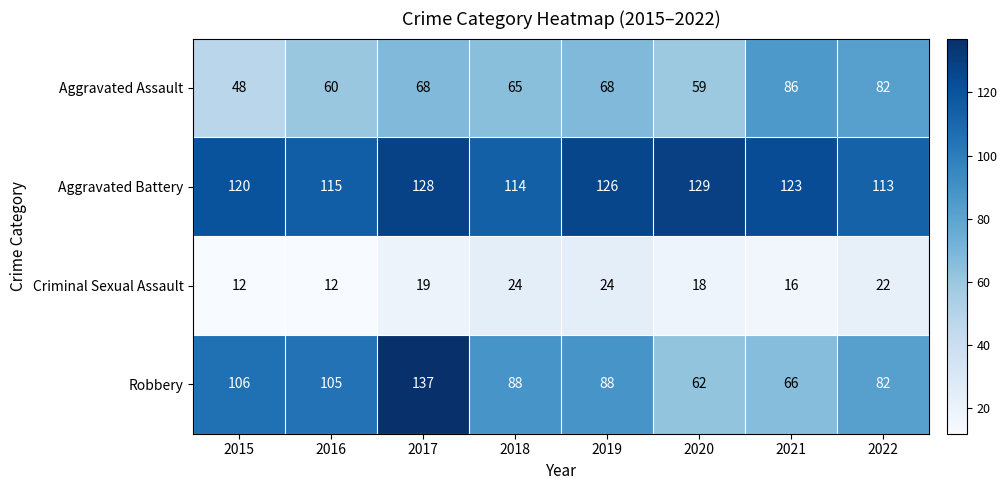

What is the sum of all Aggravated Battery values?

968